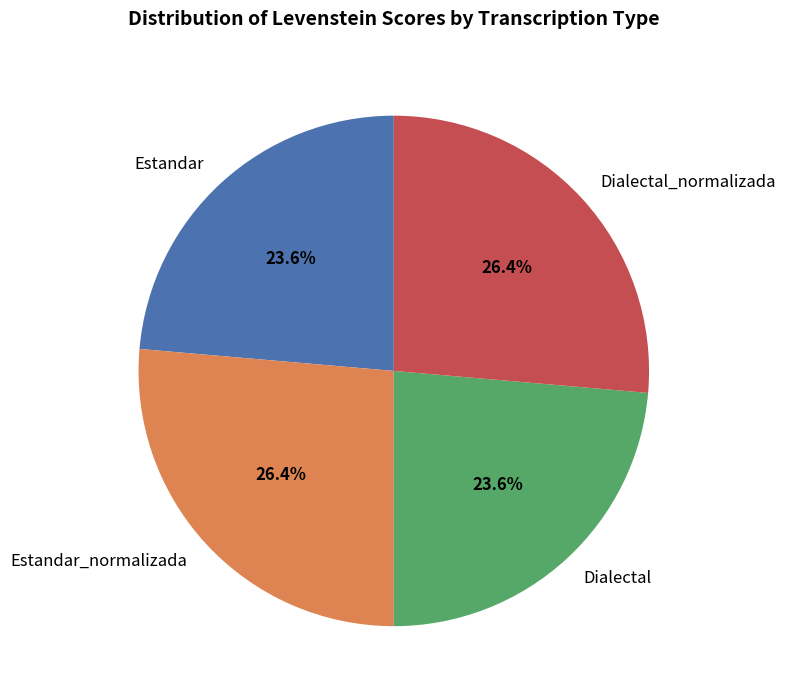

To the nearest percent, what portion does Estandar represent?

24%